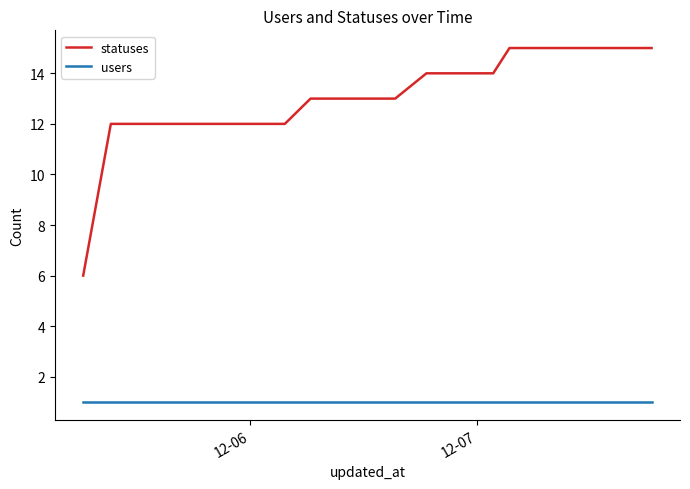

What is the sum of all users values?

20